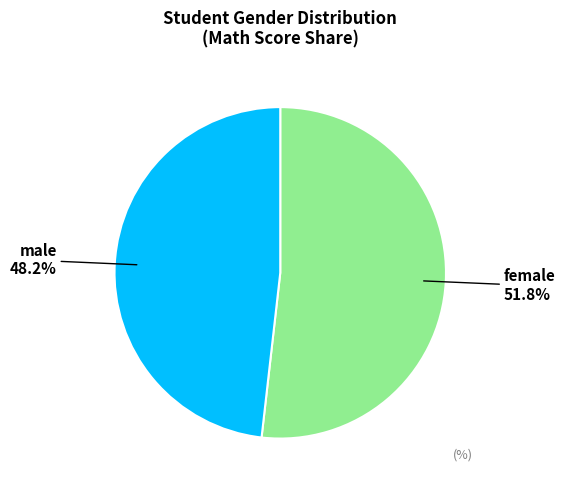

What is the largest slice in the pie chart?

female